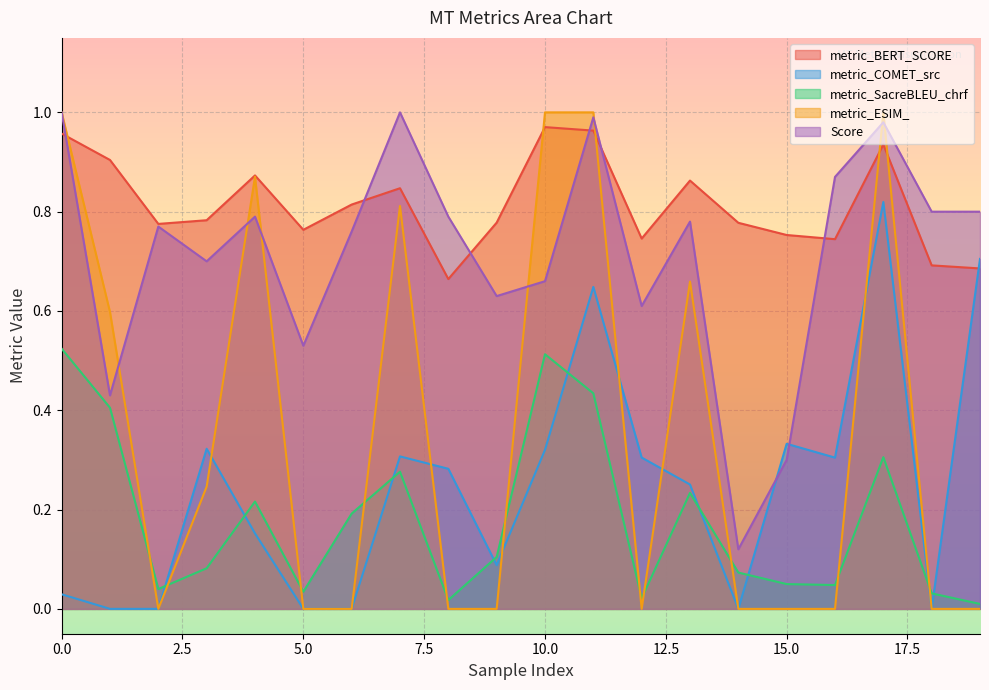

What is the value of the metric_BERT_SCORE point at the 7th from the left?

0.8